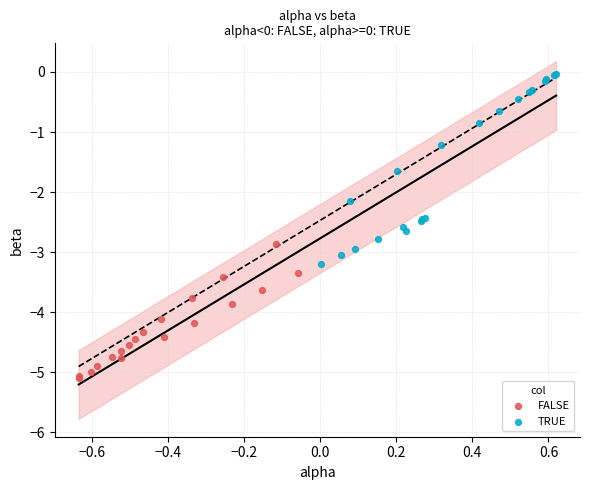

Which series has the widest spread of Y values?

TRUE